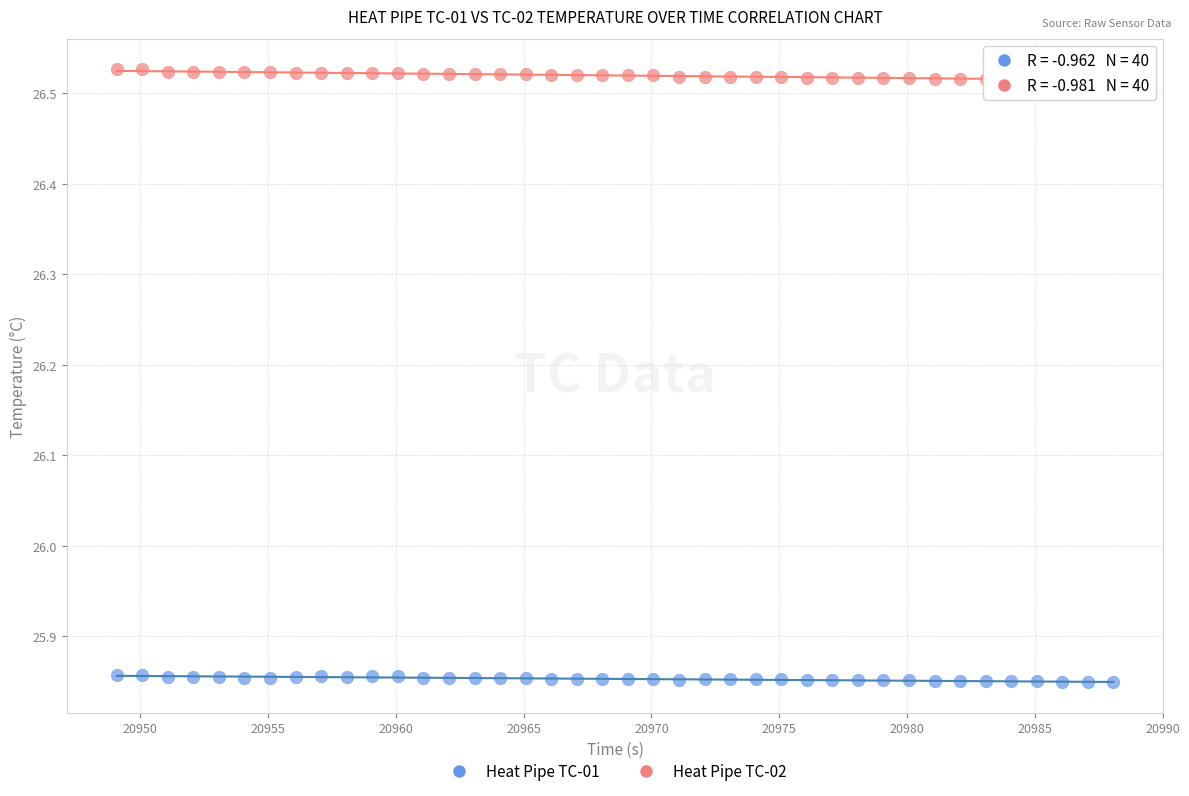

Across all data points, what is the range of Y values (max minus min)?

0.7